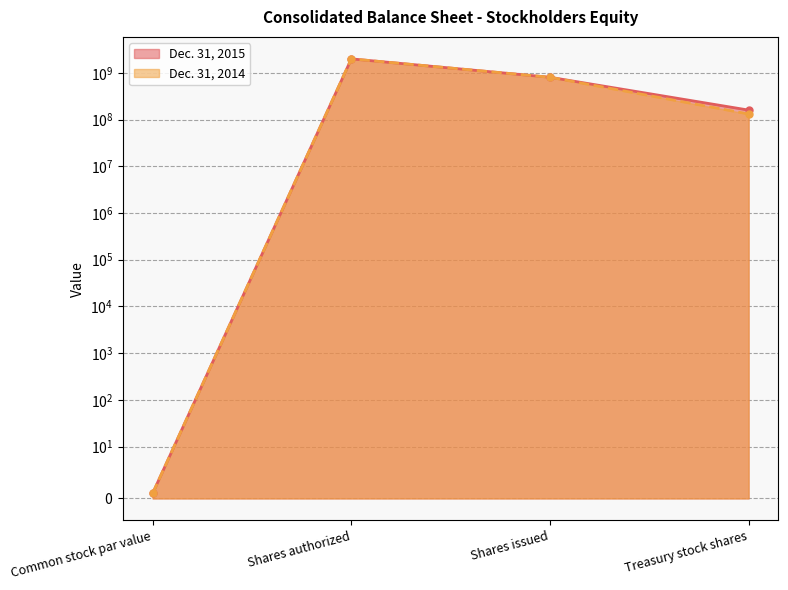

Which series has the largest range (max minus min)?

Dec. 31, 2015